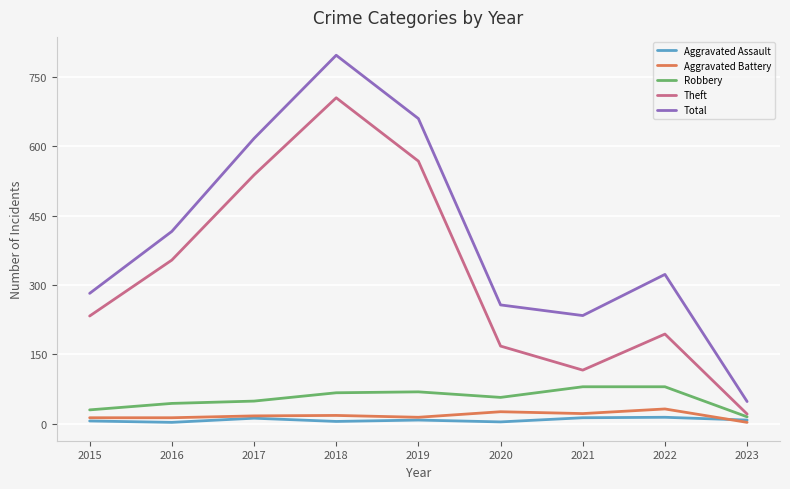

How many interior local valleys does the Theft series have?

1